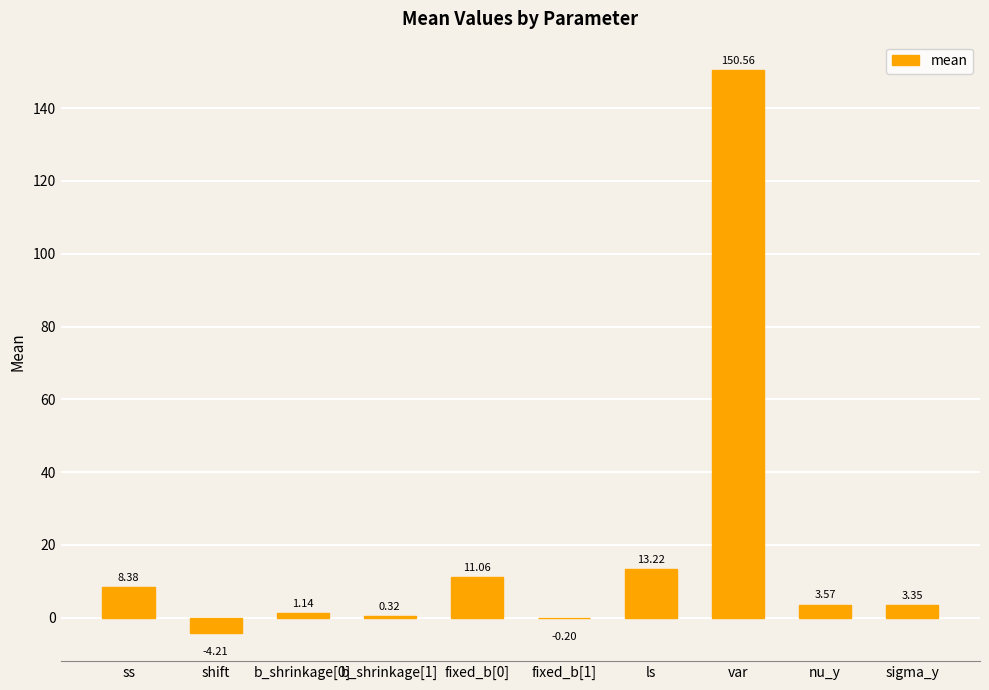

Where is the data nearest to the value 73?

ls